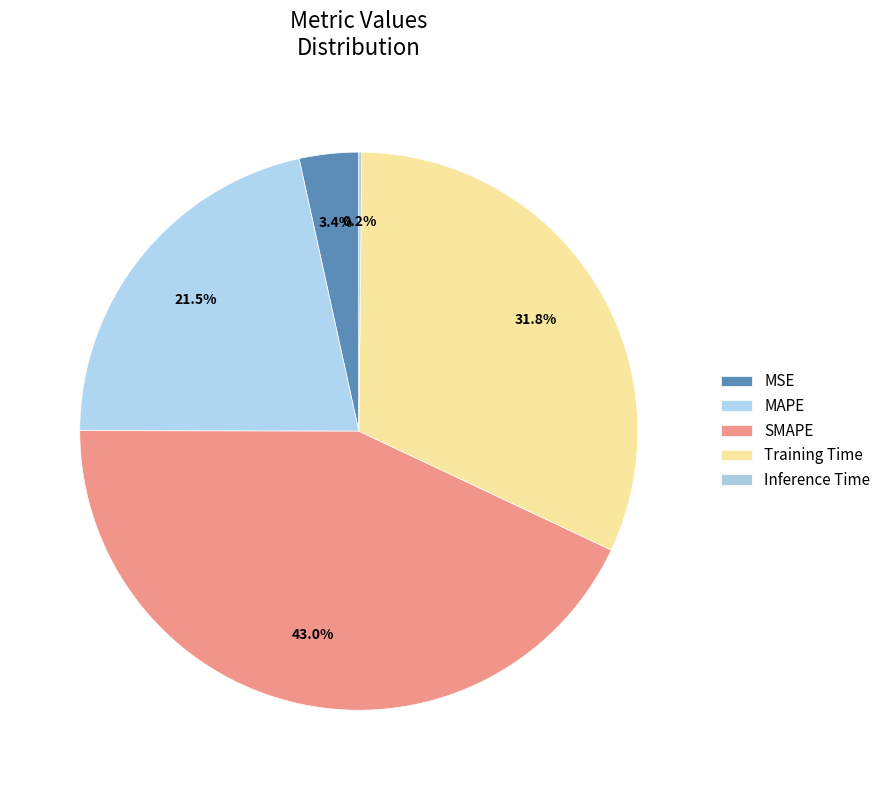

To the nearest percent, what is the difference between the SMAPE and Training Time slice percentages?

11%